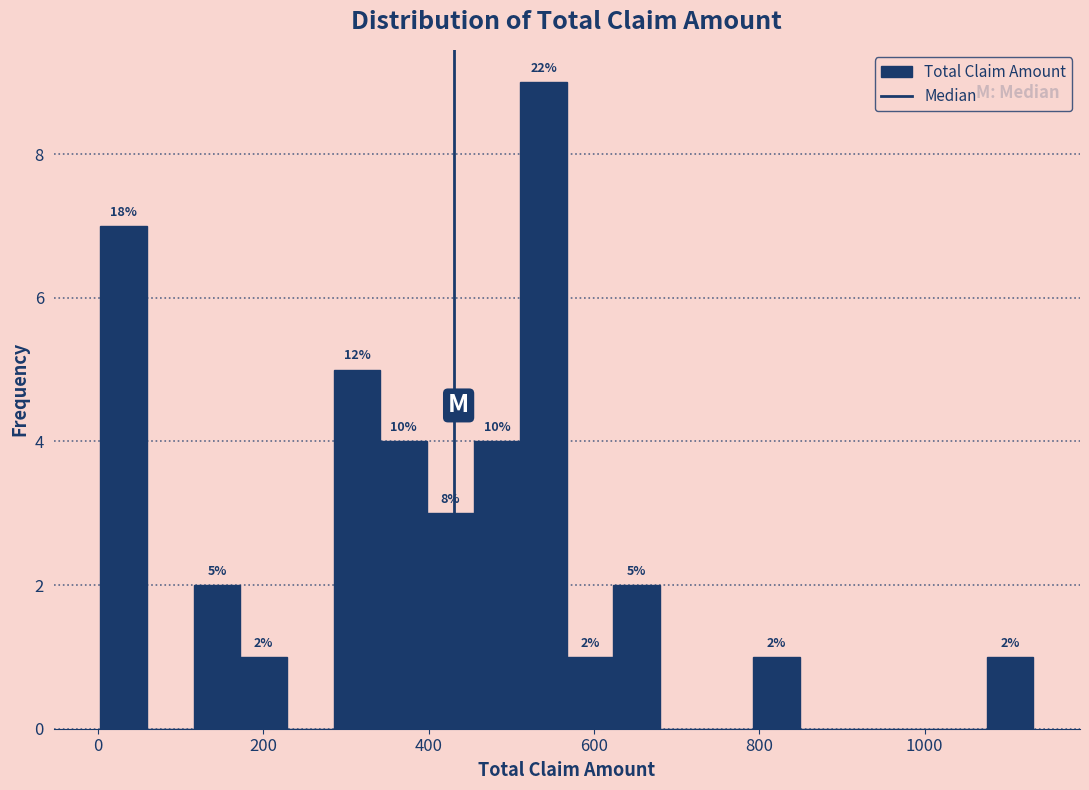

Read against the x-axis, roughly where is the centre of the tallest bar?

540